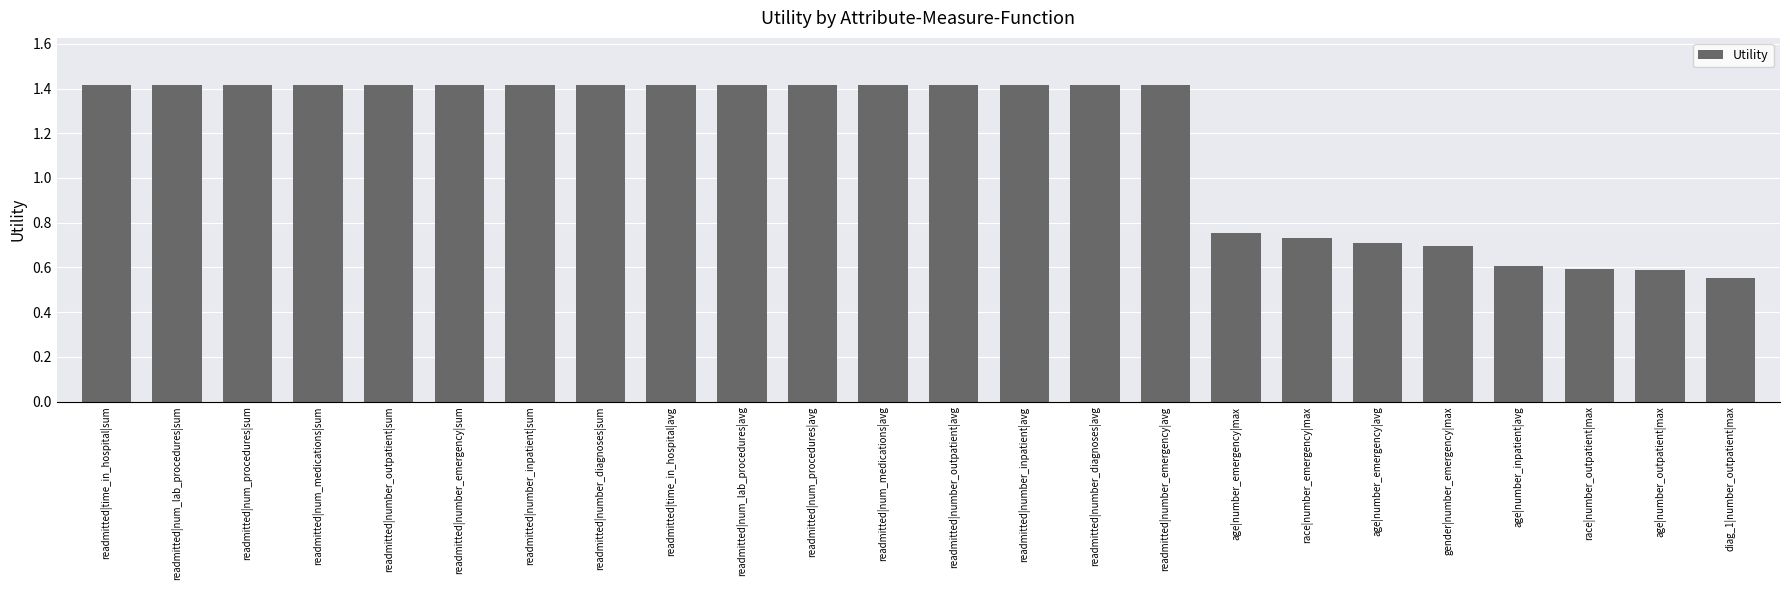

What is the average value?

1.2